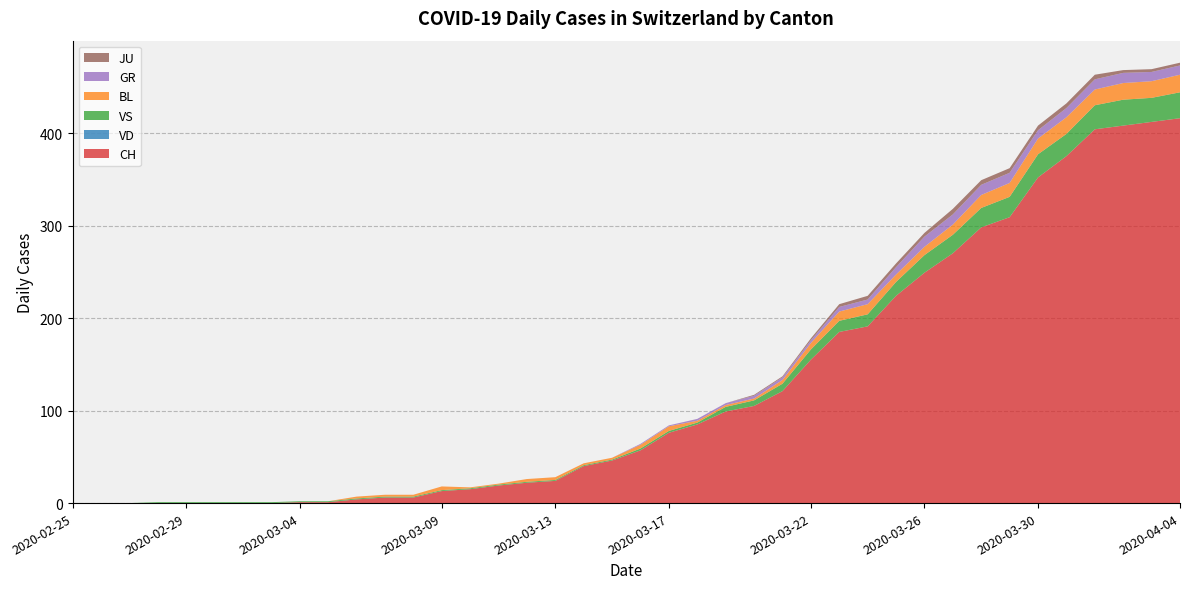

Reading left to right, transcribe all the data shown in this chart.

CH: 0	0	0	0	0	0	0	0	1	1	4	6	6	13	15	19	22	24	40	46	57	76	85	99	105	121	155	185	191	224	249	270	298	309	352	375	404	408	412	416
VD: 0	0	0	0	0	0	0	0	0	0	0	0	0	0	0	0	0	0	0	0	0	0	0	0	0	0	0	0	0	0	0	0	0	0	0	0	0	0	0	0
VS: 0	0	0	1	1	1	1	1	1	1	1	1	1	1	1	1	1	1	1	1	2	2	2	5	6	8	11	12	13	15	19	20	21	22	25	24	26	28	26	28
BL: 0	0	0	0	0	0	0	0	0	0	2	2	2	4	1	1	3	3	2	2	4	5	2	2	2	4	7	10	11	8	9	11	14	15	17	18	17	18	18	19
GR: 0	0	0	0	0	0	0	0	0	0	0	0	0	0	0	0	0	0	0	0	1	1	2	2	3	3	3	5	5	8	11	11	11	11	9	10	11	11	10	10
JU: 0	0	0	0	0	0	0	0	0	0	0	0	0	0	0	0	0	0	0	0	0	0	0	0	1	1	2	3	4	4	4	6	5	5	5	5	5	3	3	3